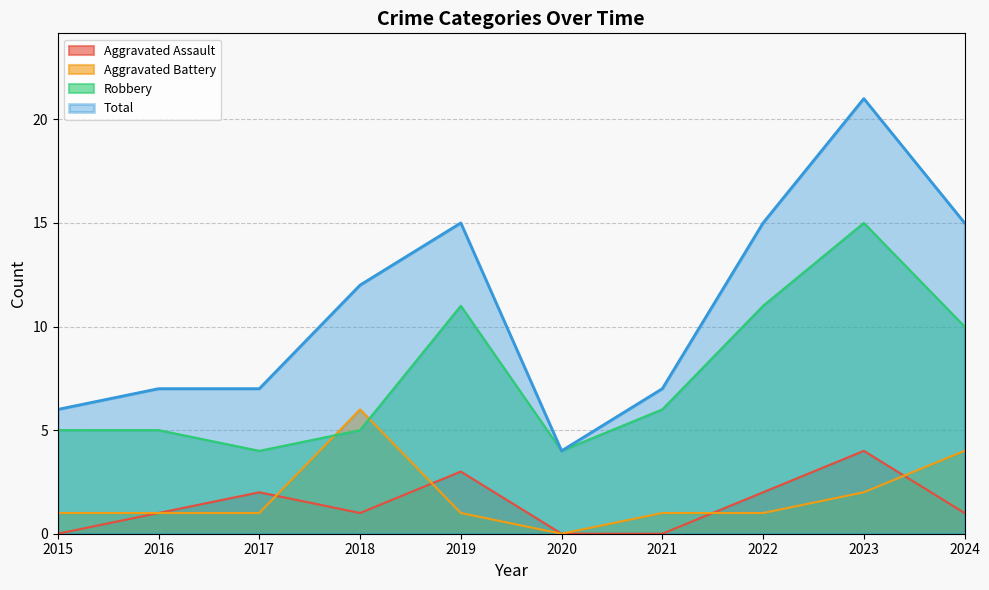

List the labels in order of Total value, smallest first.

2020, 2015, 2016, 2017, 2021, 2018, 2019, 2022, 2024, 2023